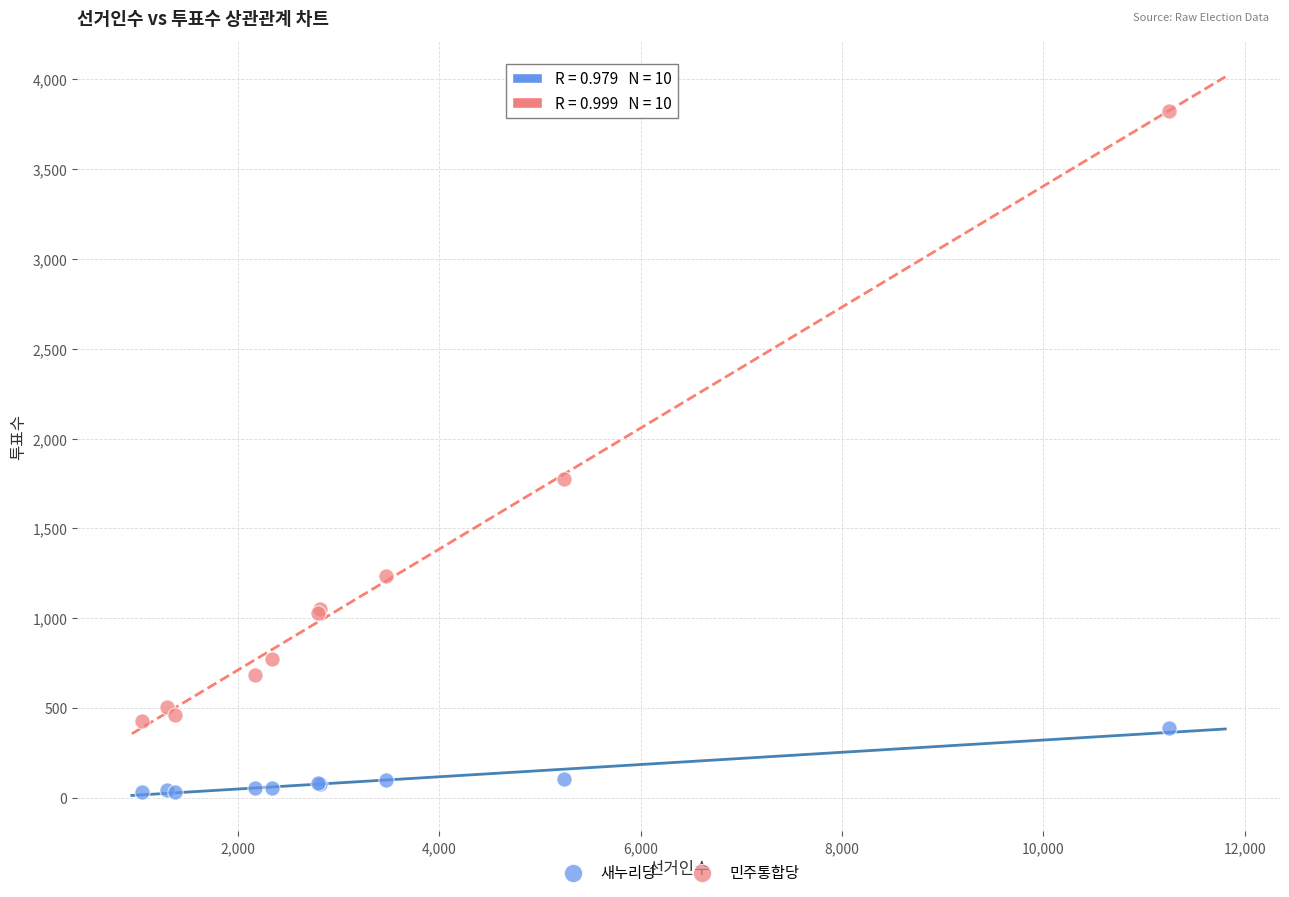

Which series reaches the minimum Y coordinate?

새누리당